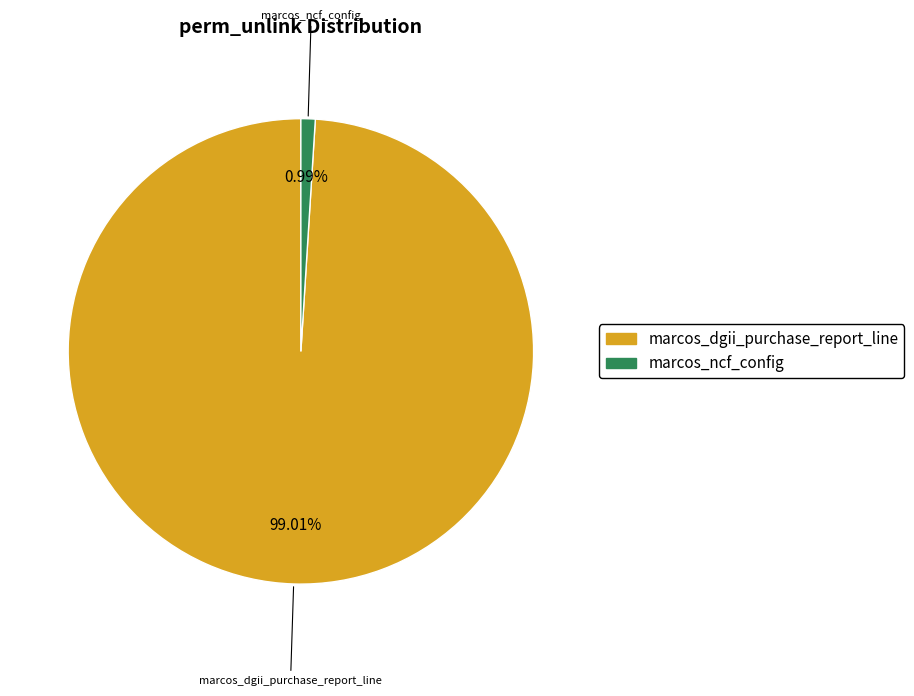

Which category has the biggest portion of the pie?

marcos_dgii_purchase_report_line